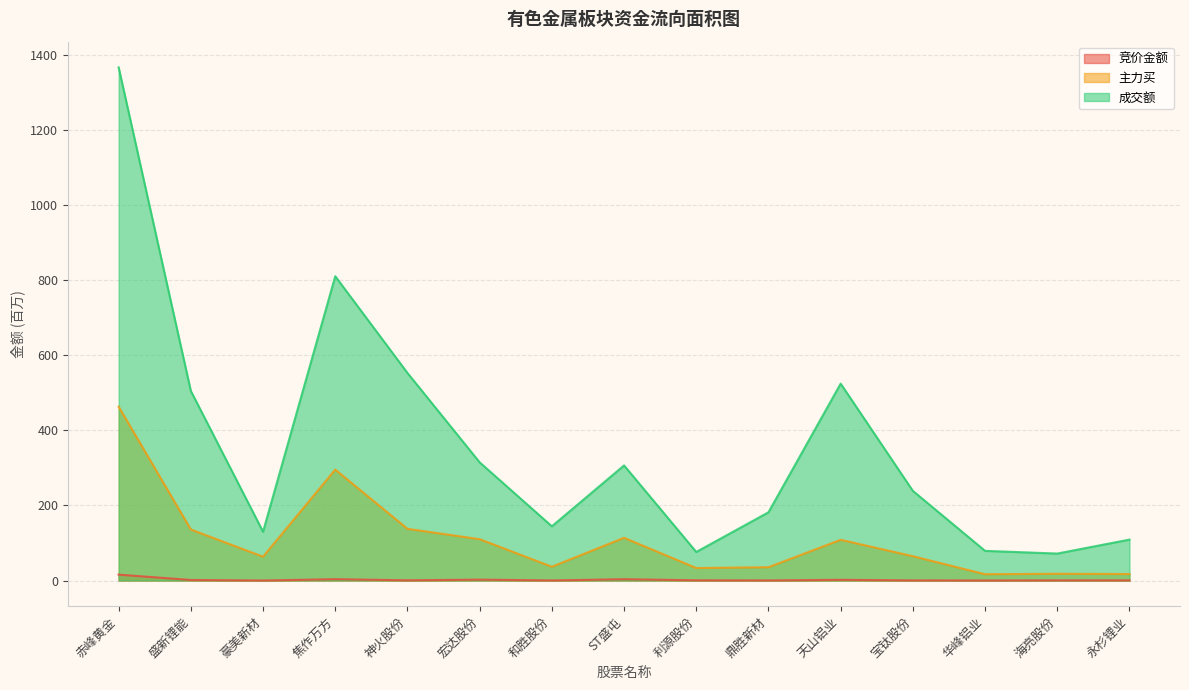

Is it true that 竞价金额 equals 1.4 at 盛新锂能?

True